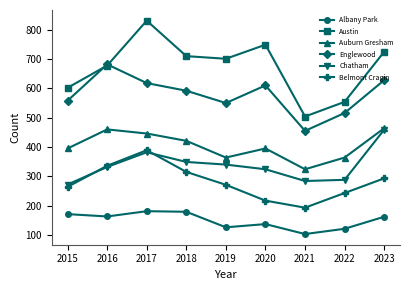

Which series has the widest spread of values?

Austin